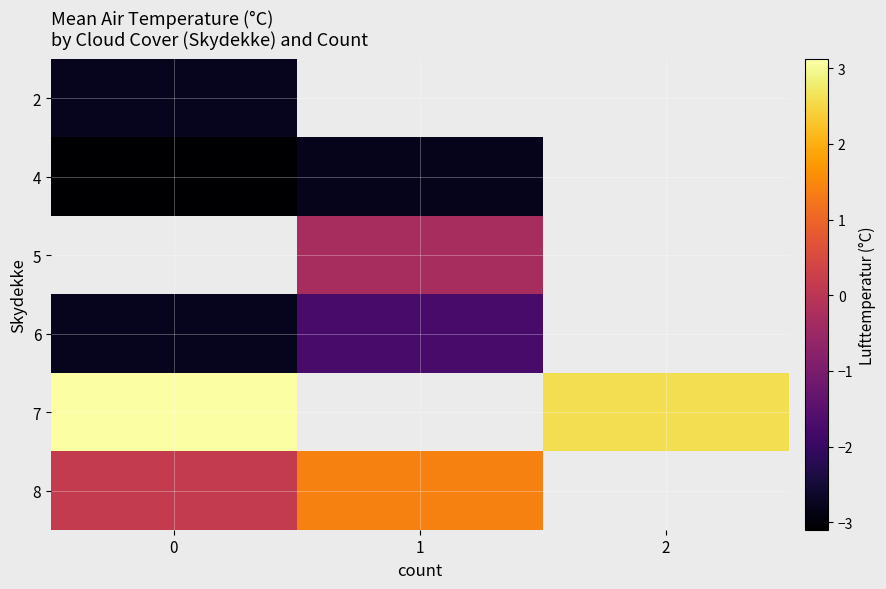

What is the maximum value for 7?

3.1